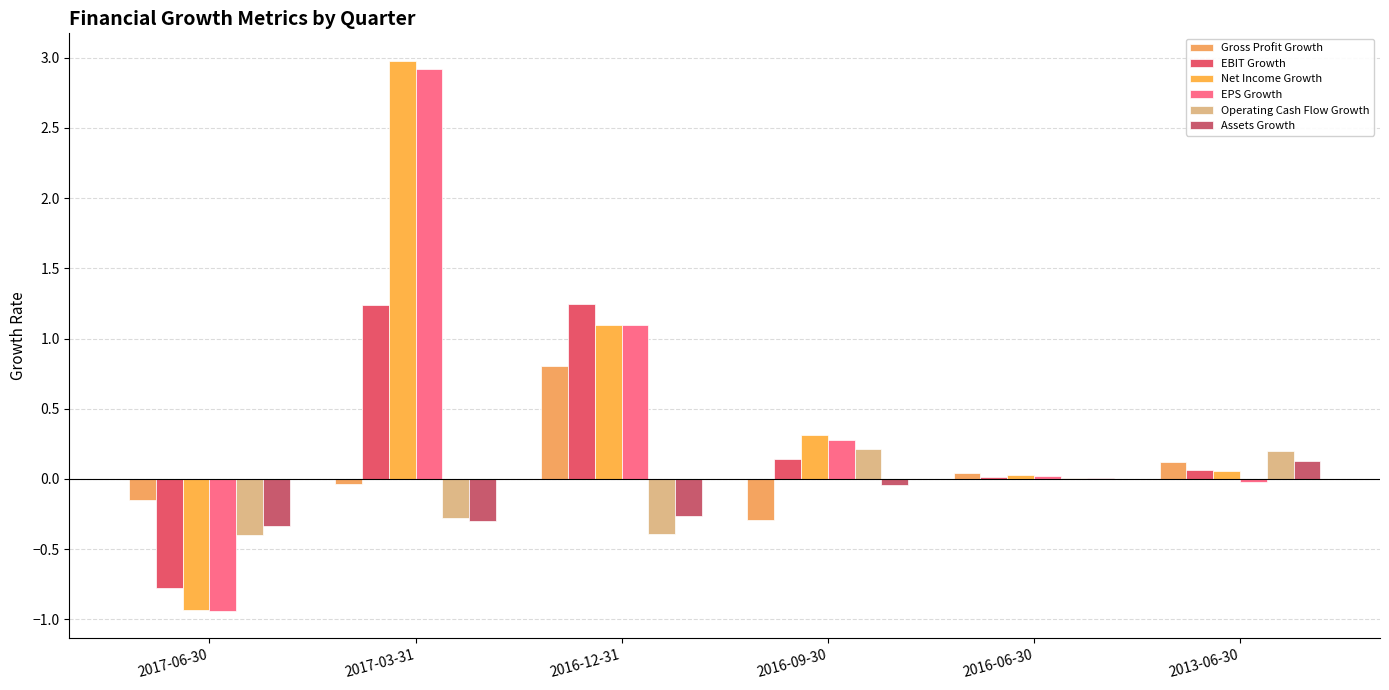

What is the difference between the maximum and minimum values in the Net Income Growth series?

3.9